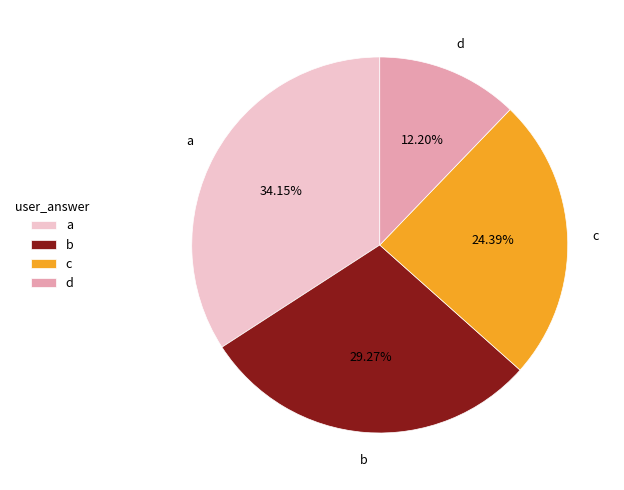

How many slices are in this pie chart?

4